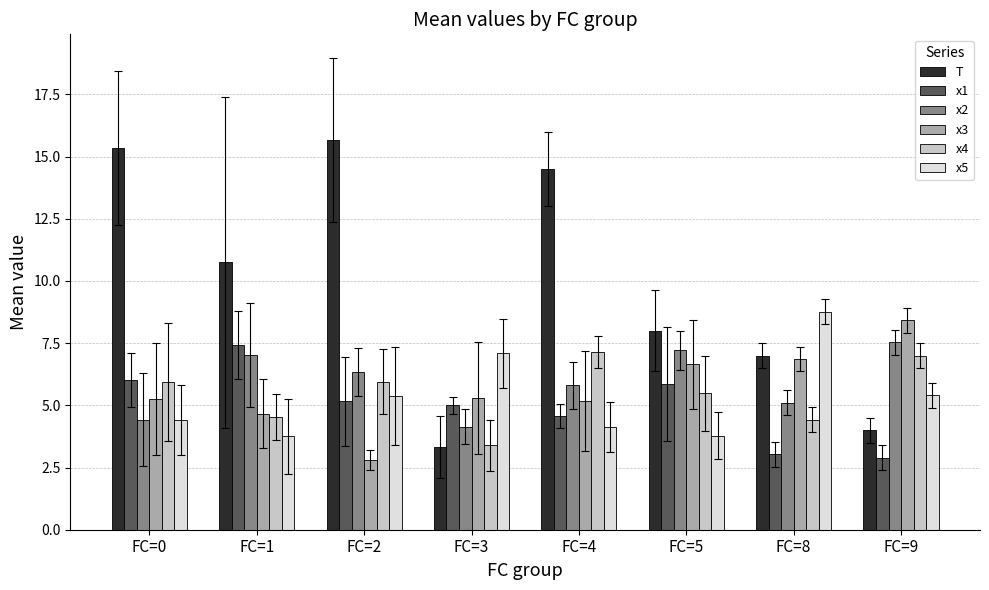

The value of T at FC=2 is 15.7. True or false?

True